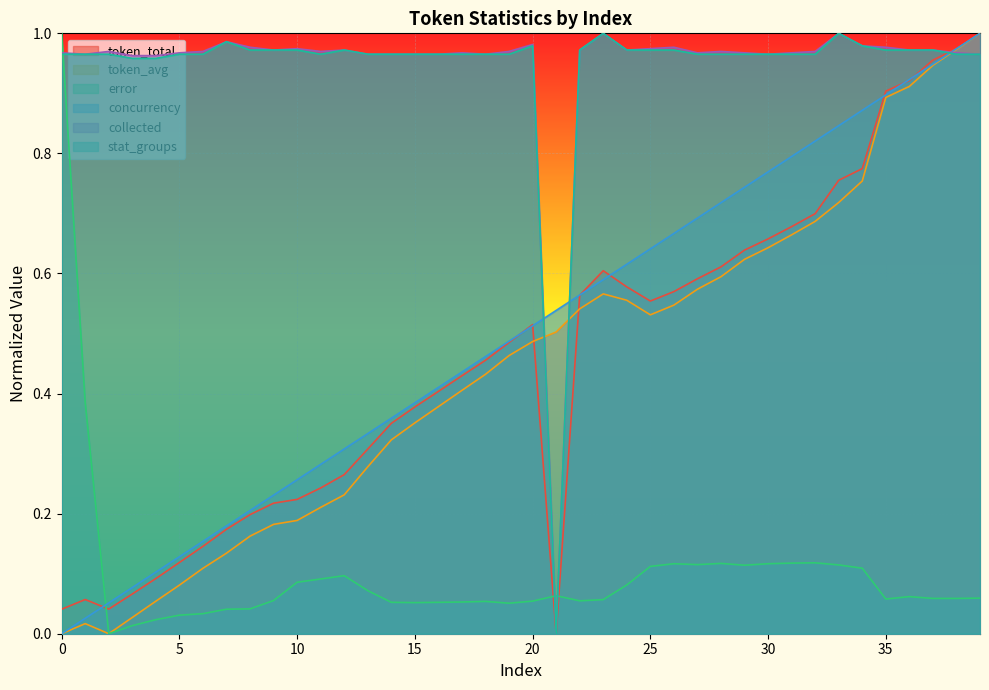

How many positive values does the stat_groups series have?

39